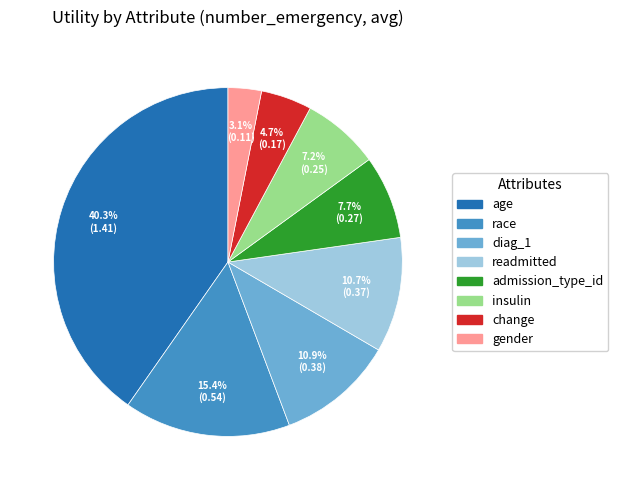

Is there a majority slice in this chart?

No